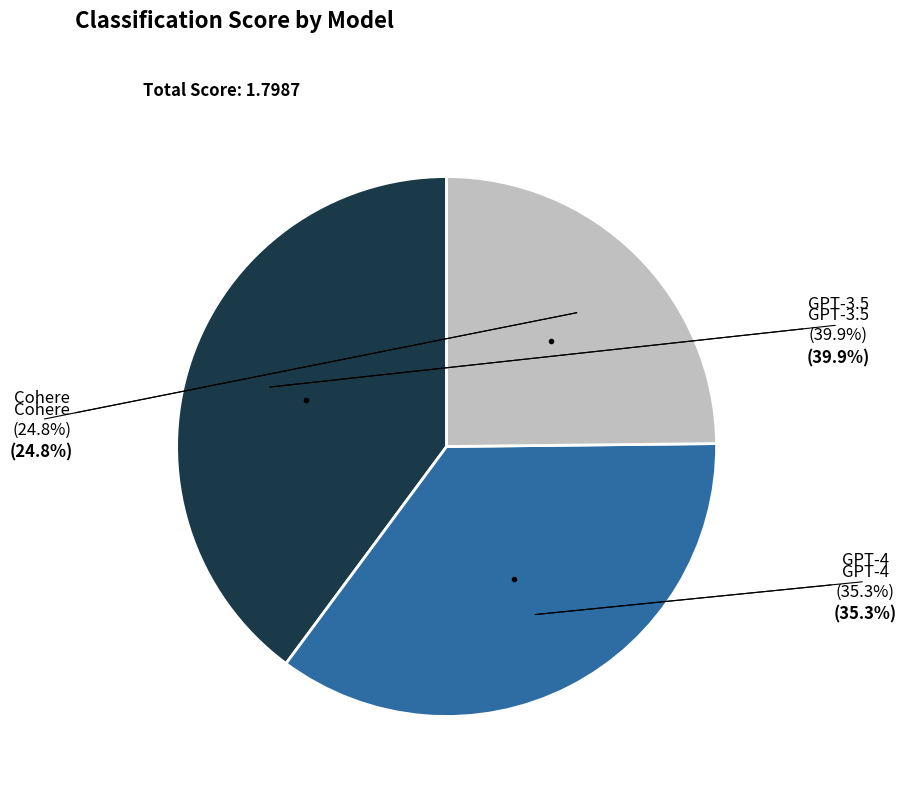

Is there any slice that represents more than half of the pie?

No